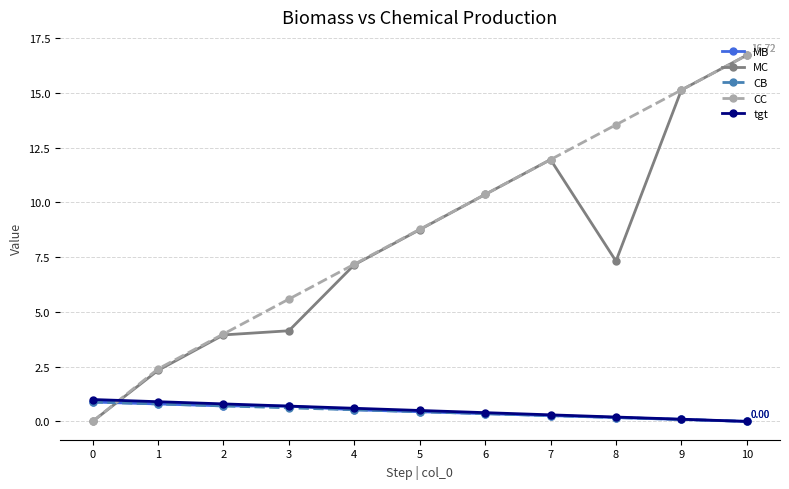

What is the value of the CB point at the 1st from the left?

0.9